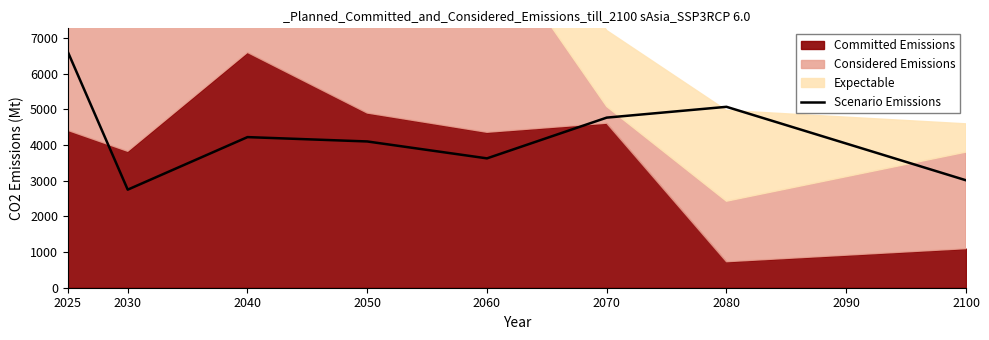

Approximately how many times larger is the value at 2025 compared to 2070?

1.4